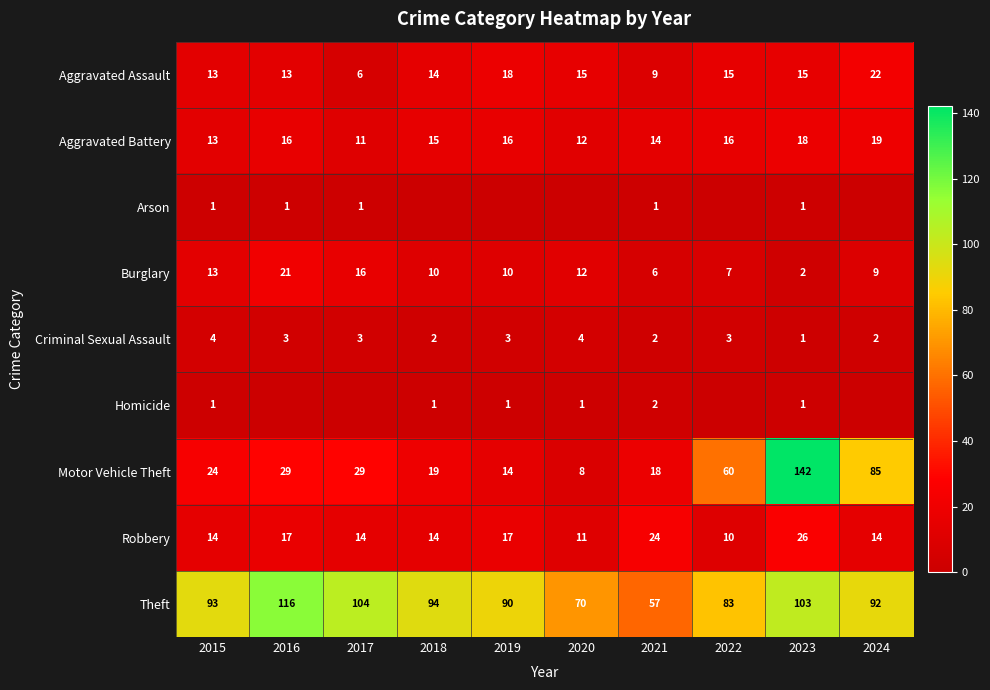

True or false: Aggravated Battery has a value of 23 at 2015.

False